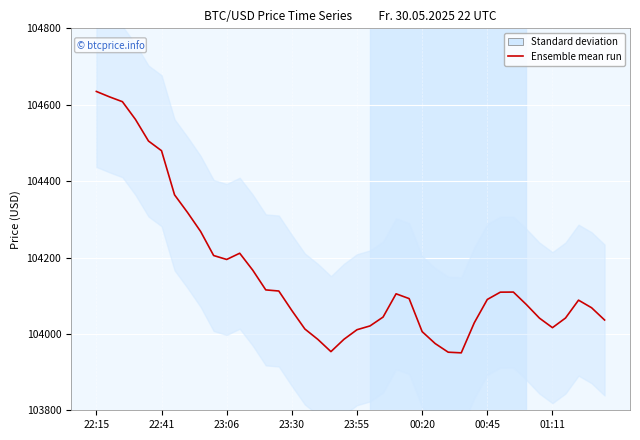

At which label does the data first exceed 104090?

22:15